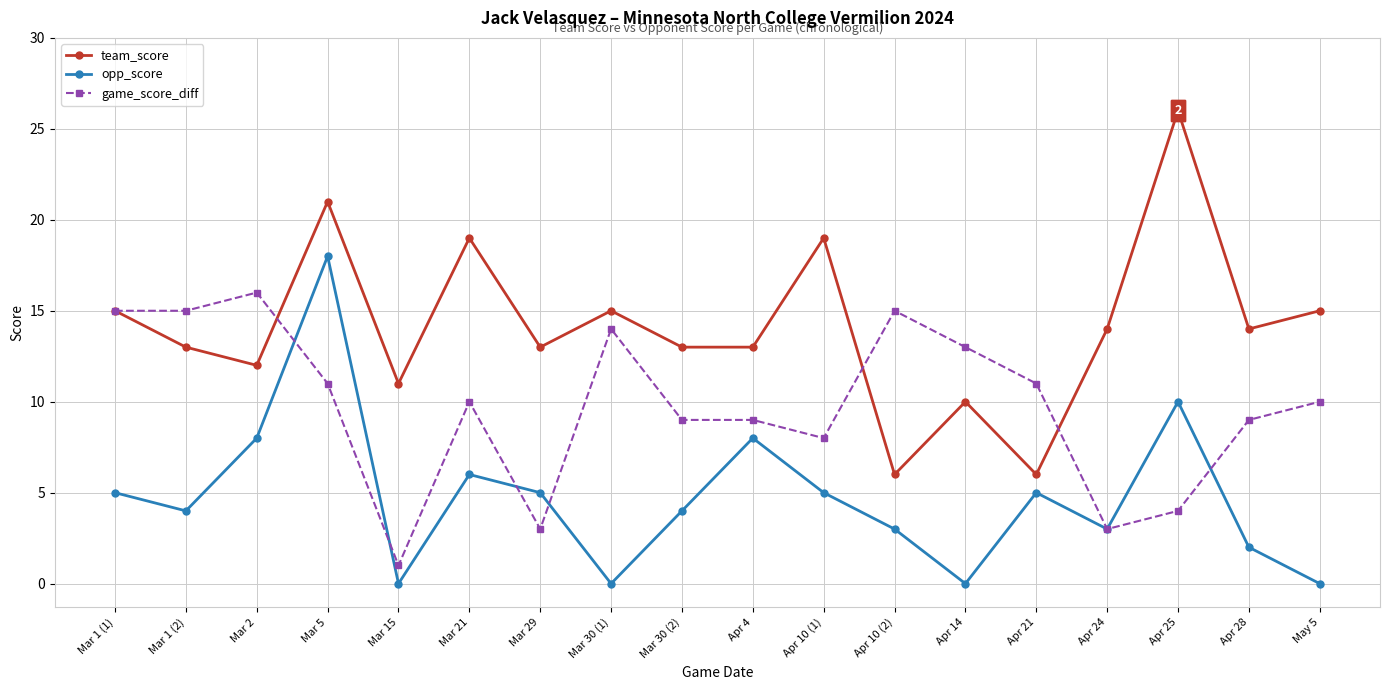

Which category has the highest value in the game_score_diff series?

Mar 2